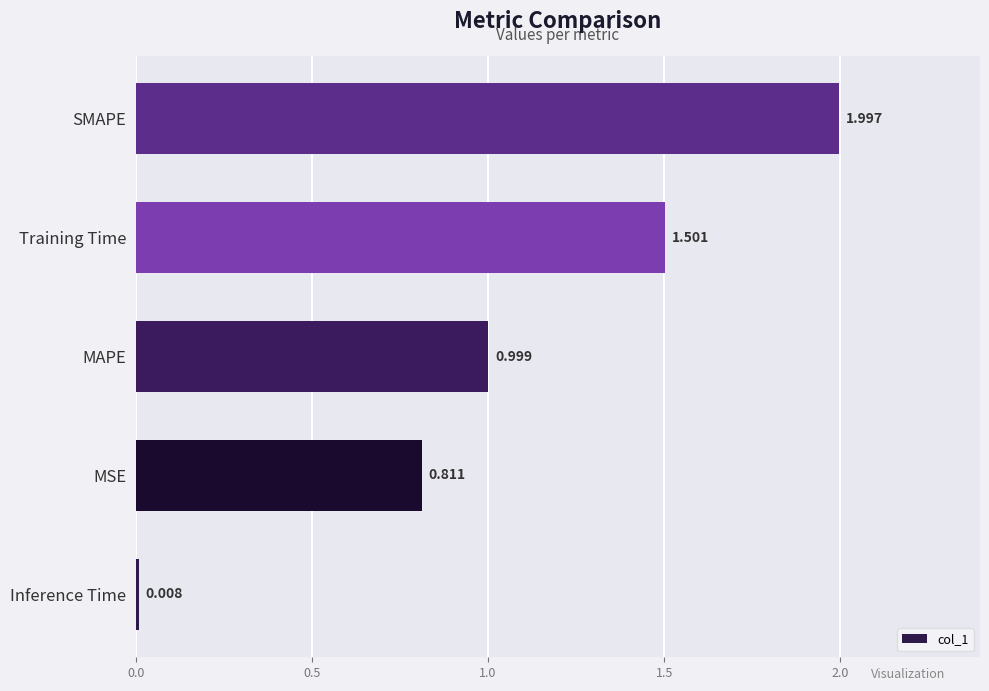

Rank the categories by value from lowest to highest.

Inference Time, MSE, MAPE, Training Time, SMAPE